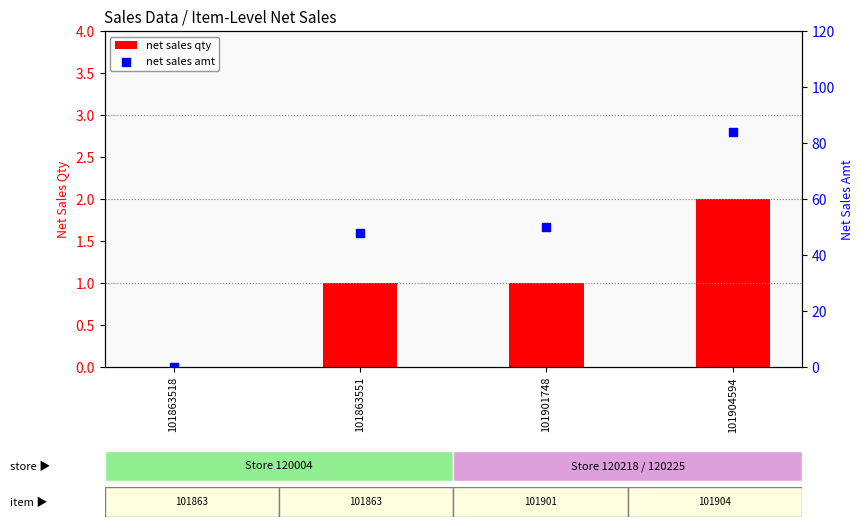

Which series reaches the maximum Y coordinate?

net sales amt